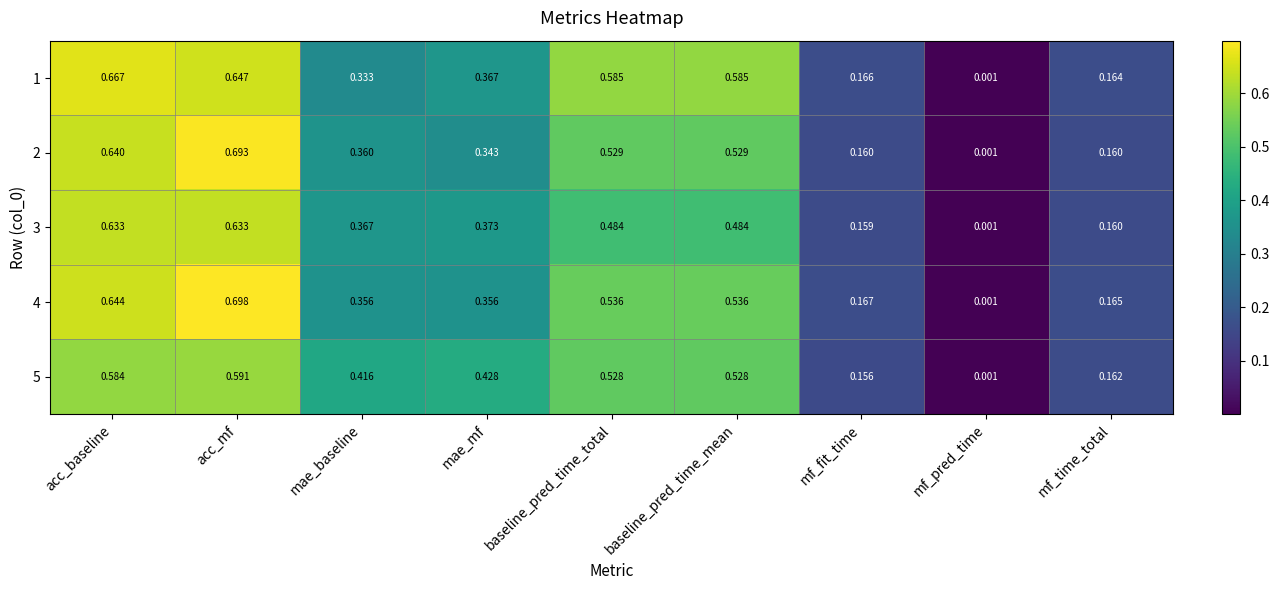

Which series changed the most between baseline_pred_time_mean and mf_fit_time?

1